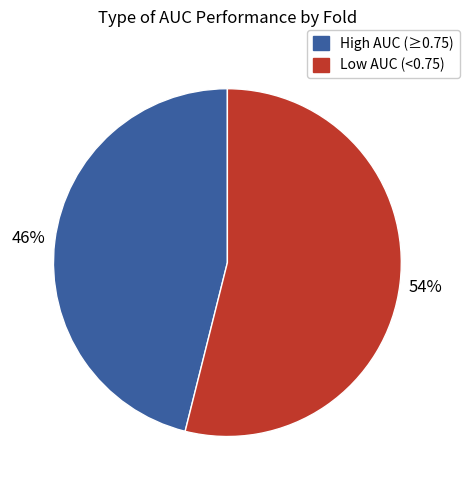

To the nearest percent, what is the average slice percentage?

50%